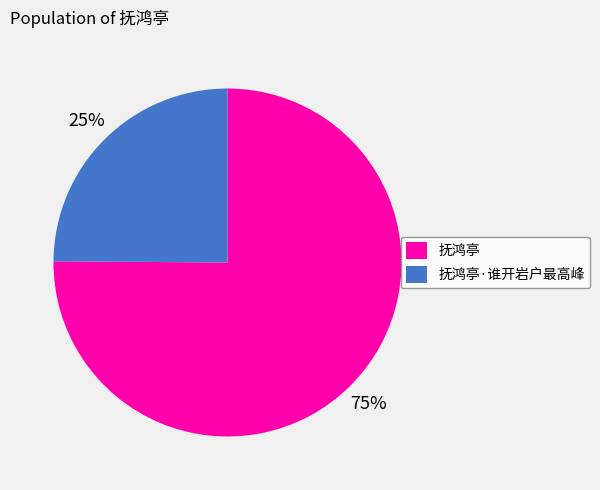

Is it true that 抚鸿亭·谁开岩户最高峰 is 25% of the pie?

True